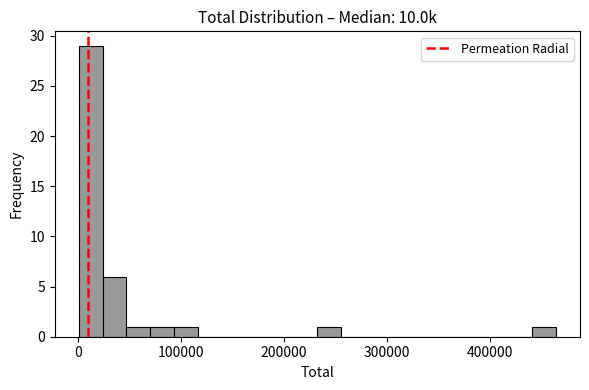

Around what value on the x-axis is the tallest bar? Give the approximate position of its centre, as read against the axis.

10000